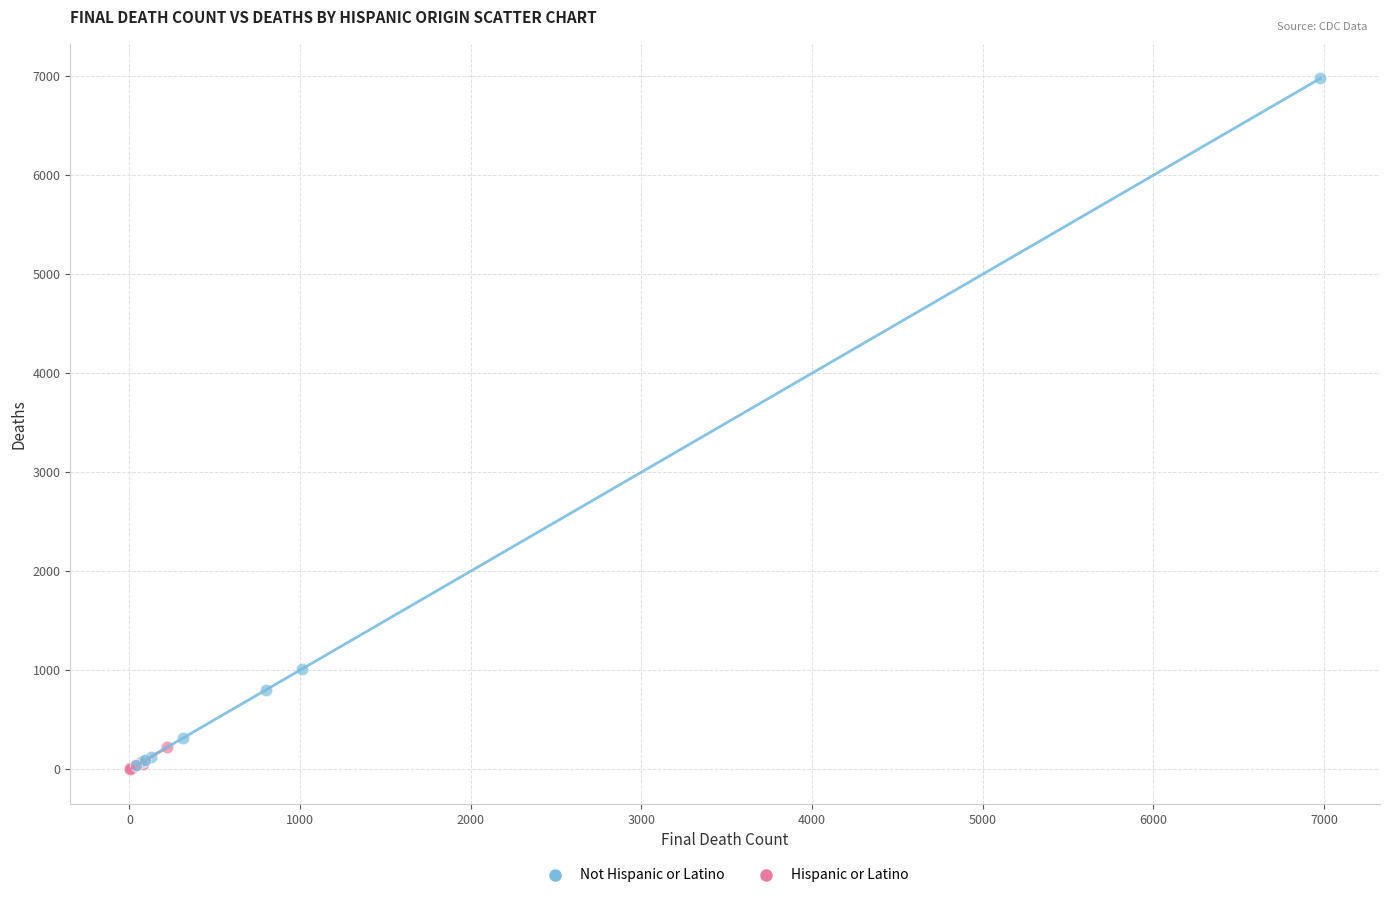

Which series has the widest spread of Y values?

Not Hispanic or Latino